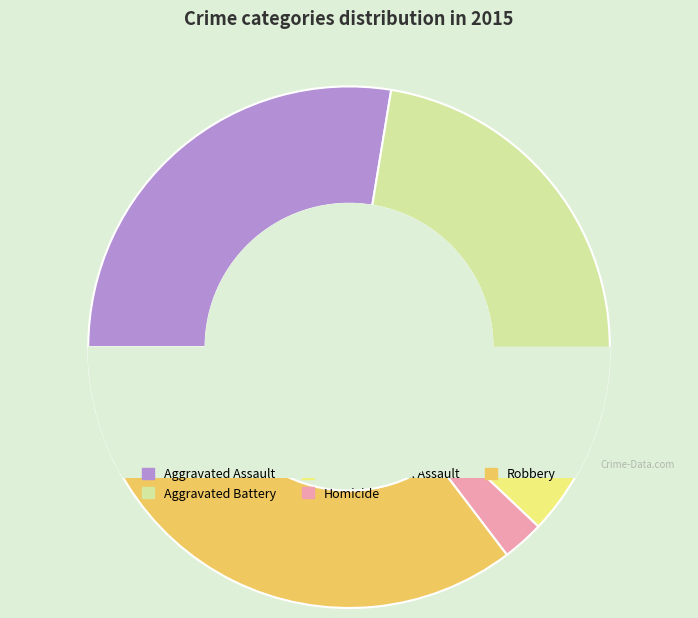

Is it true that Aggravated Assault is 17% of the pie?

False